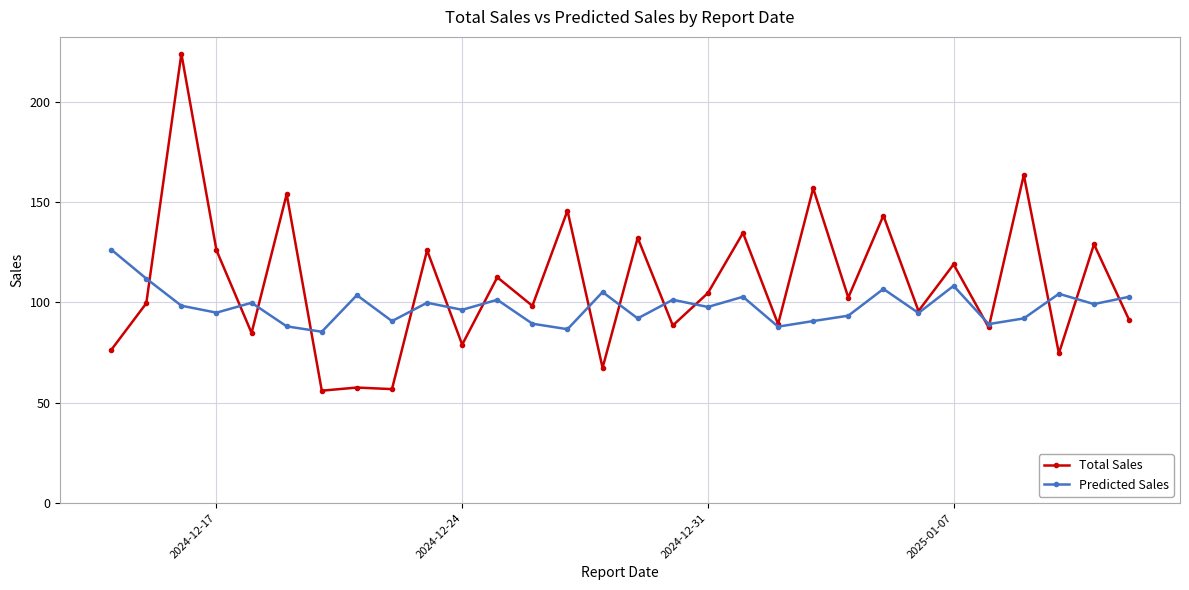

List the series in order of their overall mean, highest first.

Total Sales, Predicted Sales